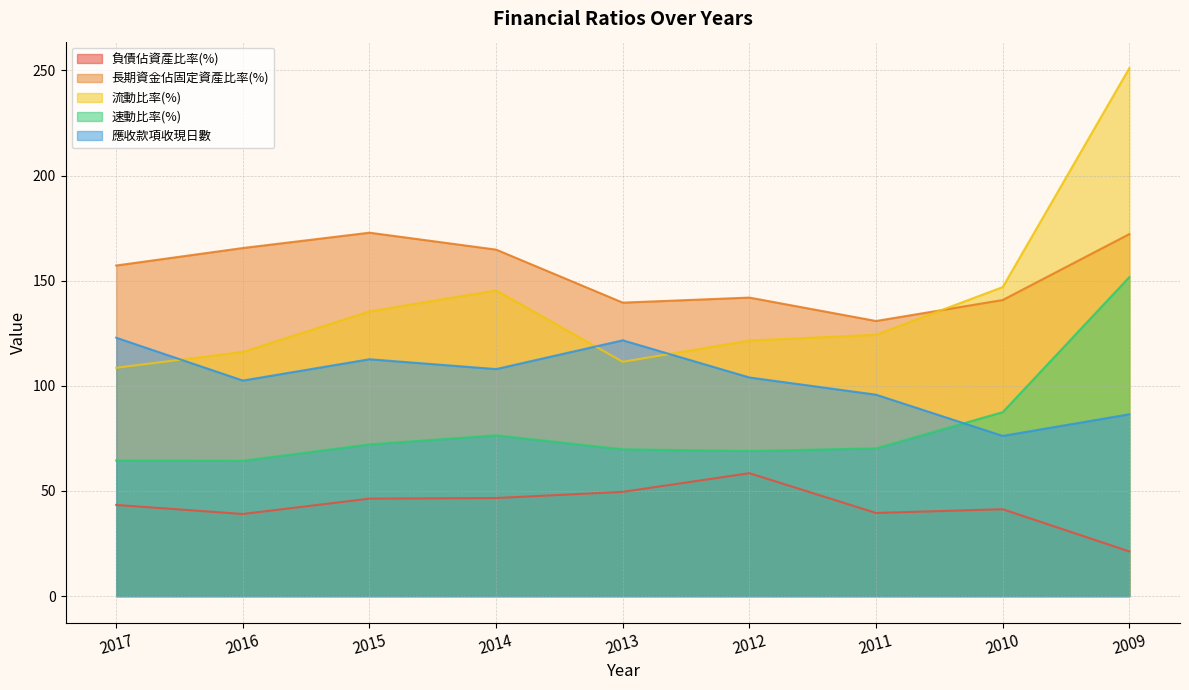

How many data points in 流動比率(%) are above 124?

5